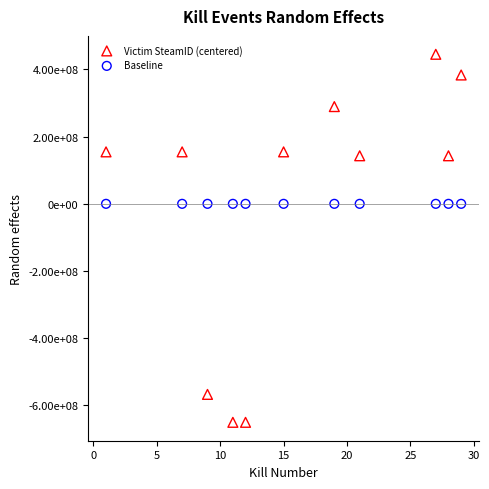

Which series reaches the minimum Y coordinate?

Victim SteamID (centered)